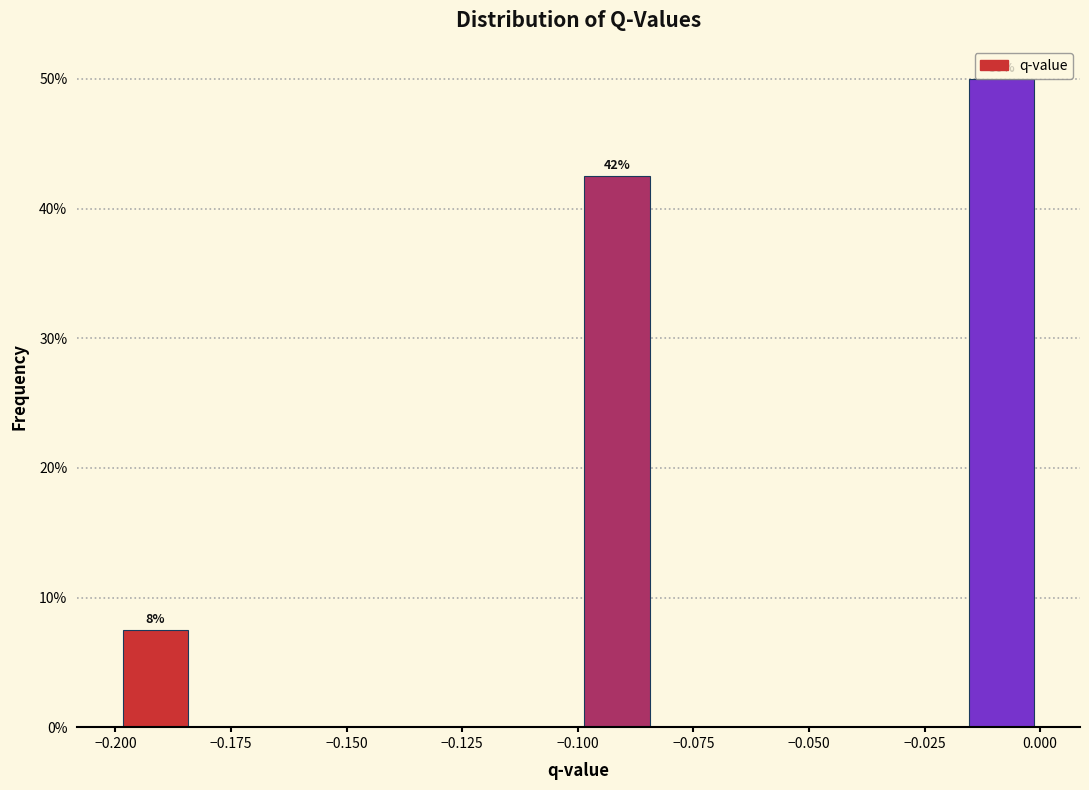

Around what value on the x-axis is the tallest bar? Give the approximate position of its centre, as read against the axis.

-0.010